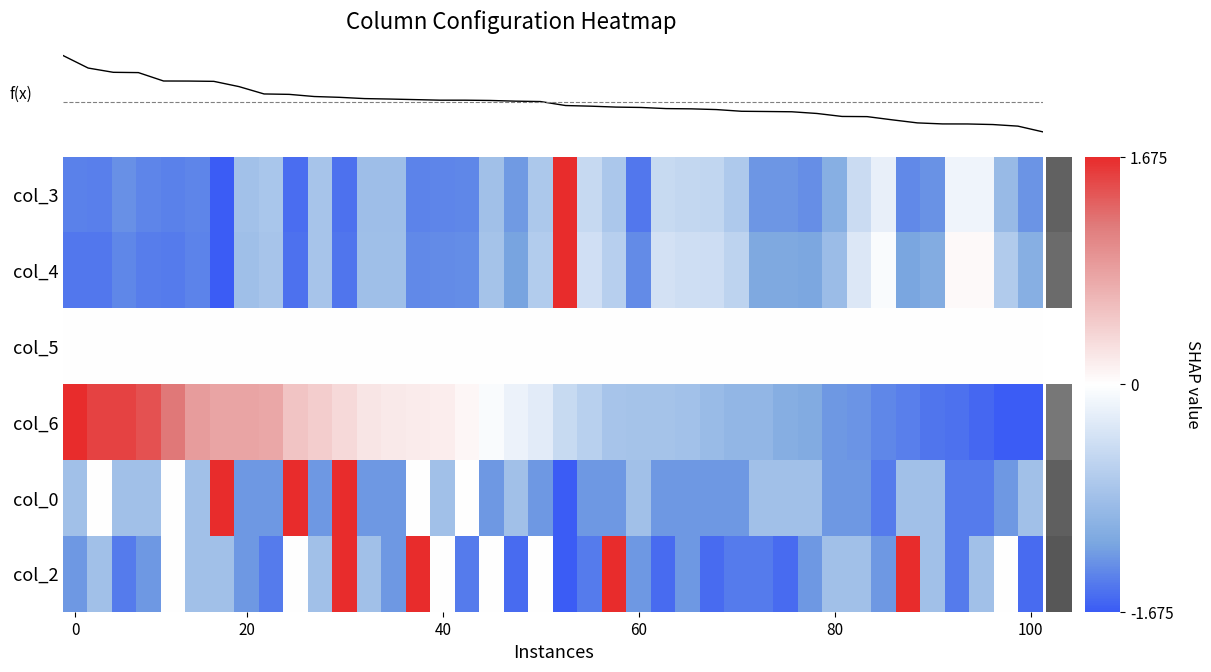

What is the total value across all series at 21?

-4.3